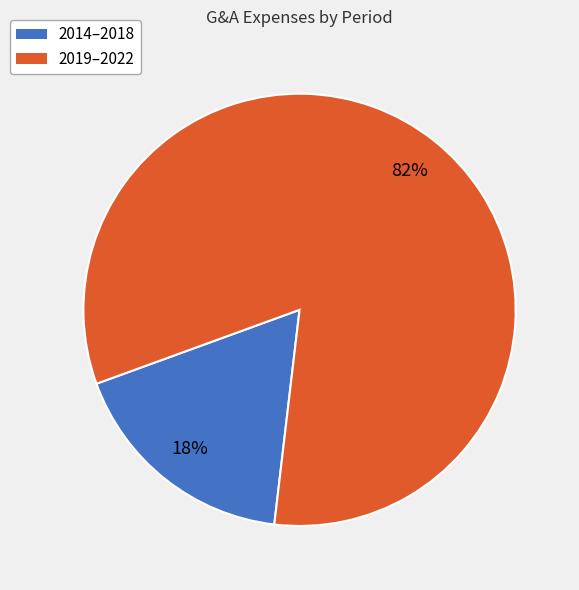

To the nearest percent, what is the average slice percentage?

50%